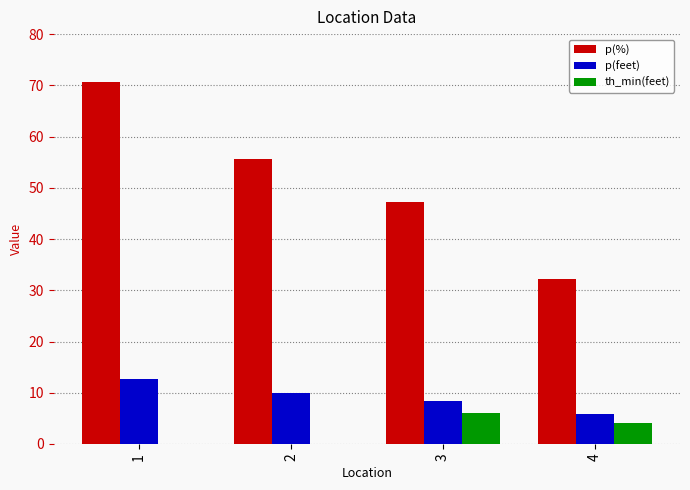

Where is th_min(feet) nearest to the value 3?

4